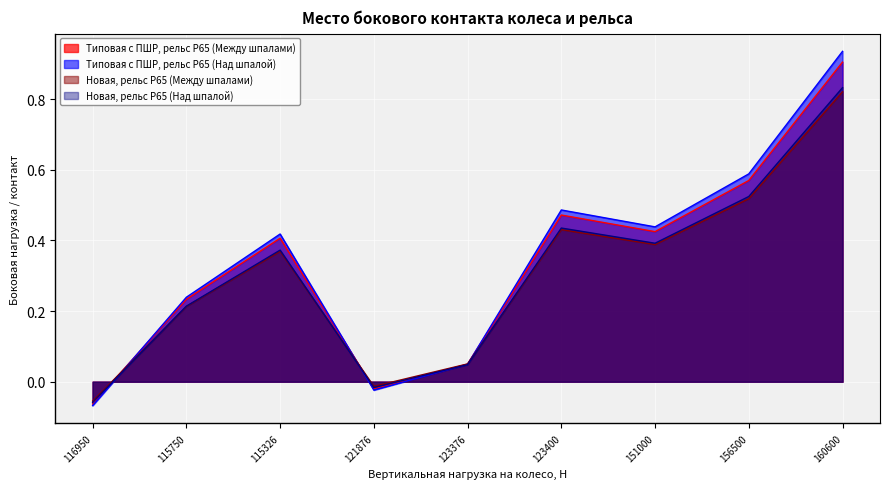

How many lines are shown in the chart?

4